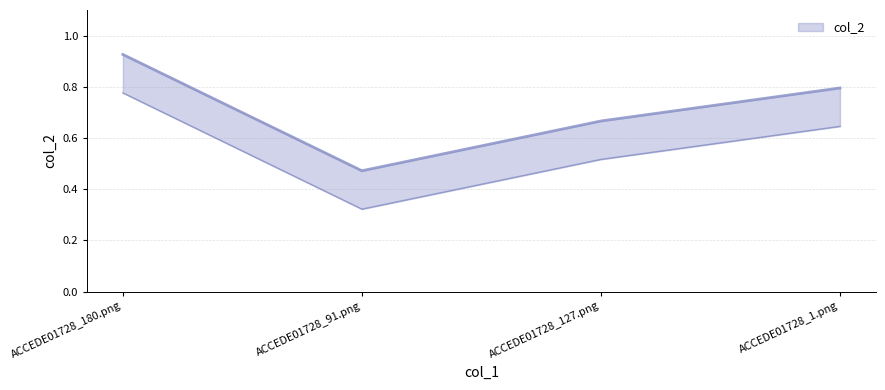

Reading right to left, what are all the values shown in this chart?

0.8	0.7	0.5	0.9